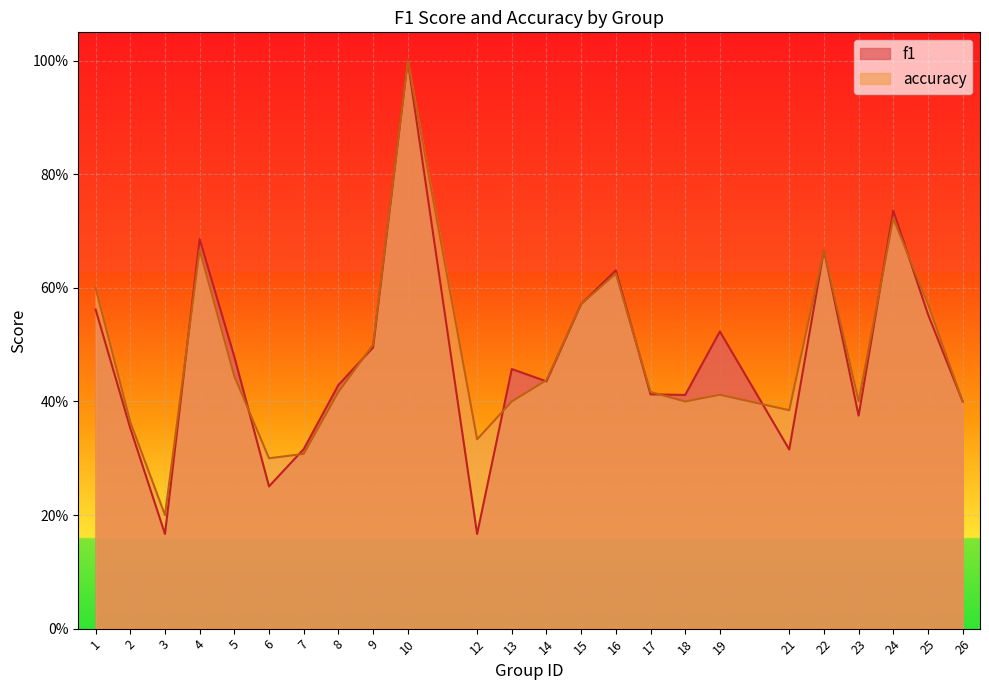

What is the value of the f1 point at the 6th from the left?

0.3